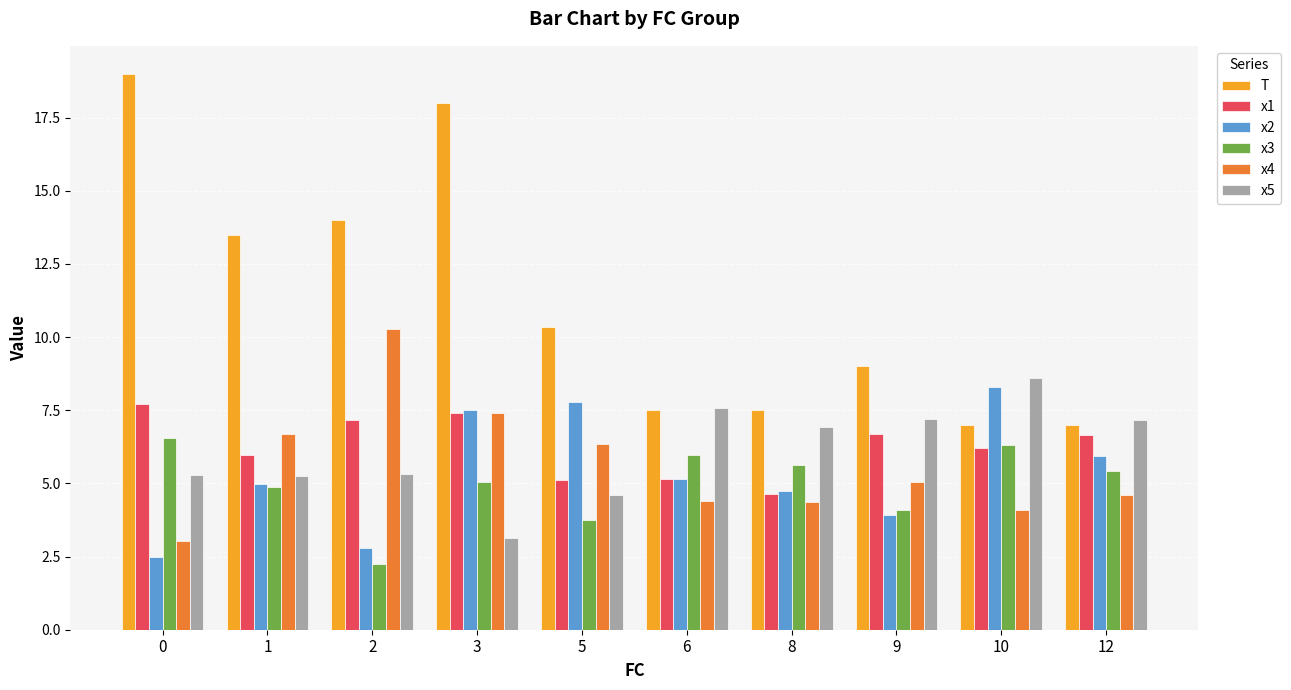

How many bars are there in each group?

6